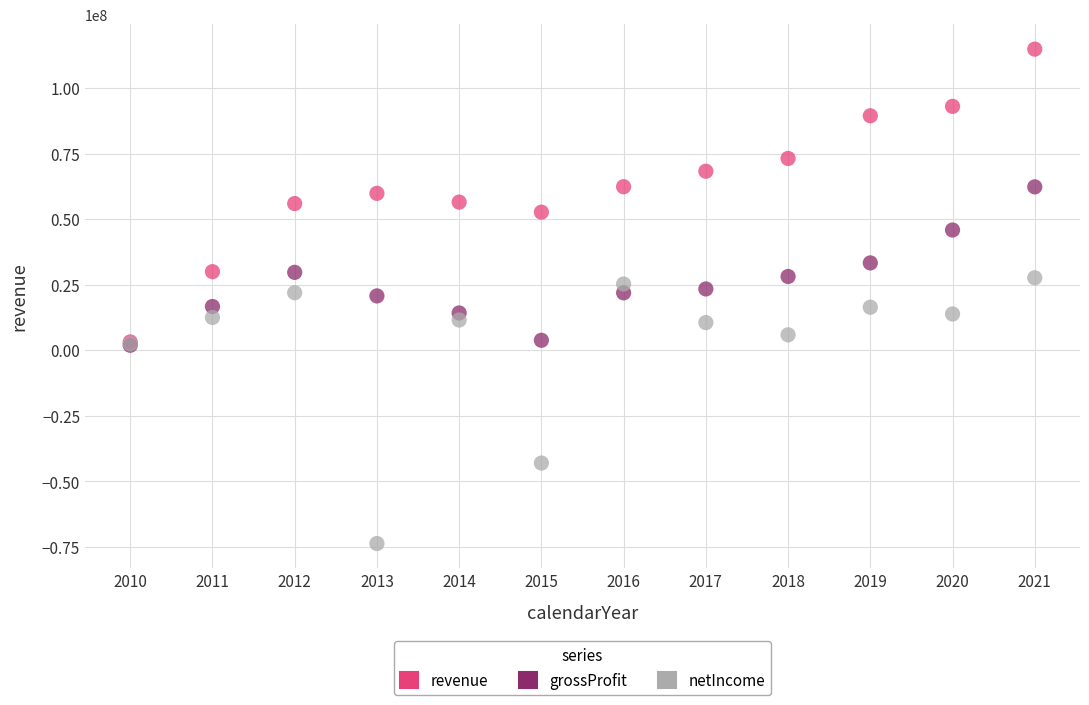

Which series reaches the minimum Y coordinate?

netIncome